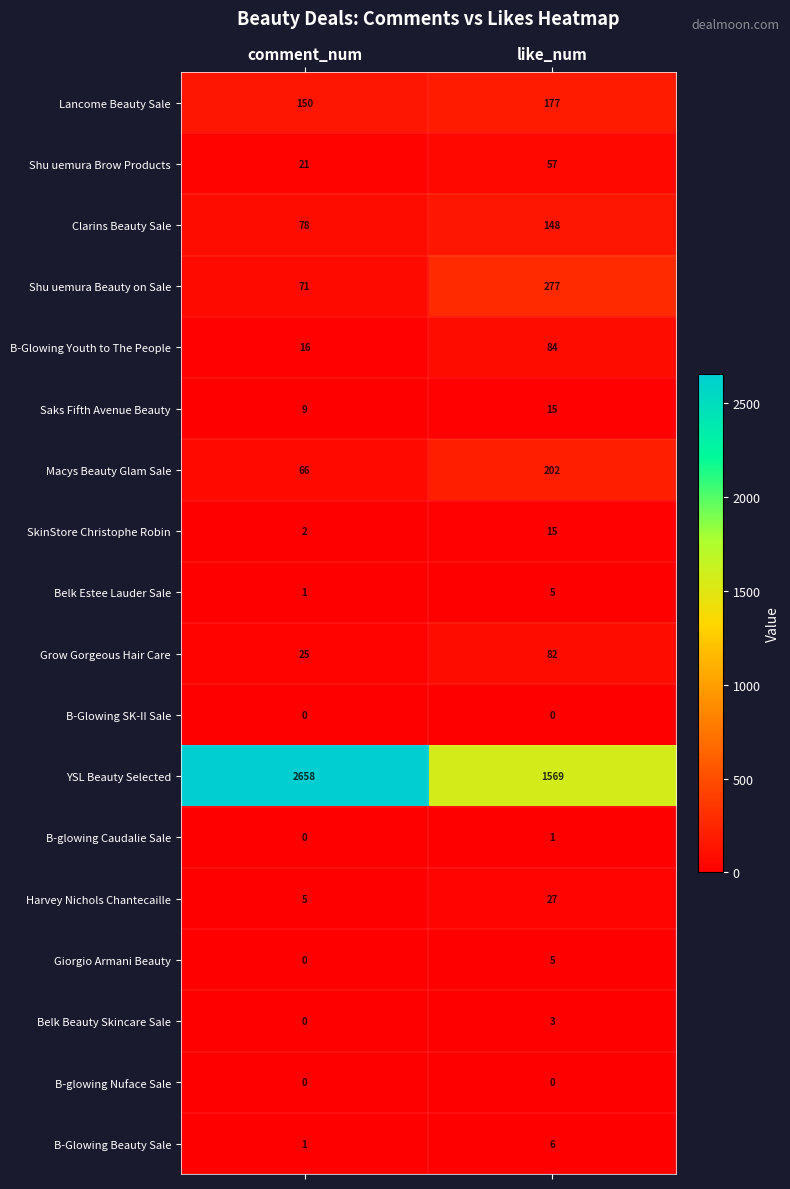

What is the sum of all Saks Fifth Avenue Beauty values?

24